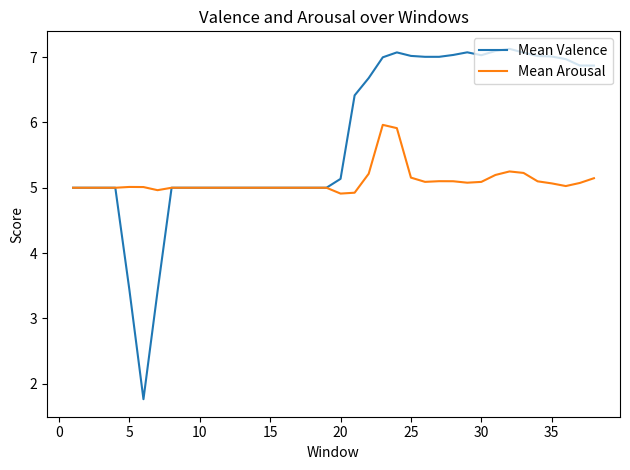

List the series in order of their peak value, highest first.

Mean Valence, Mean Arousal